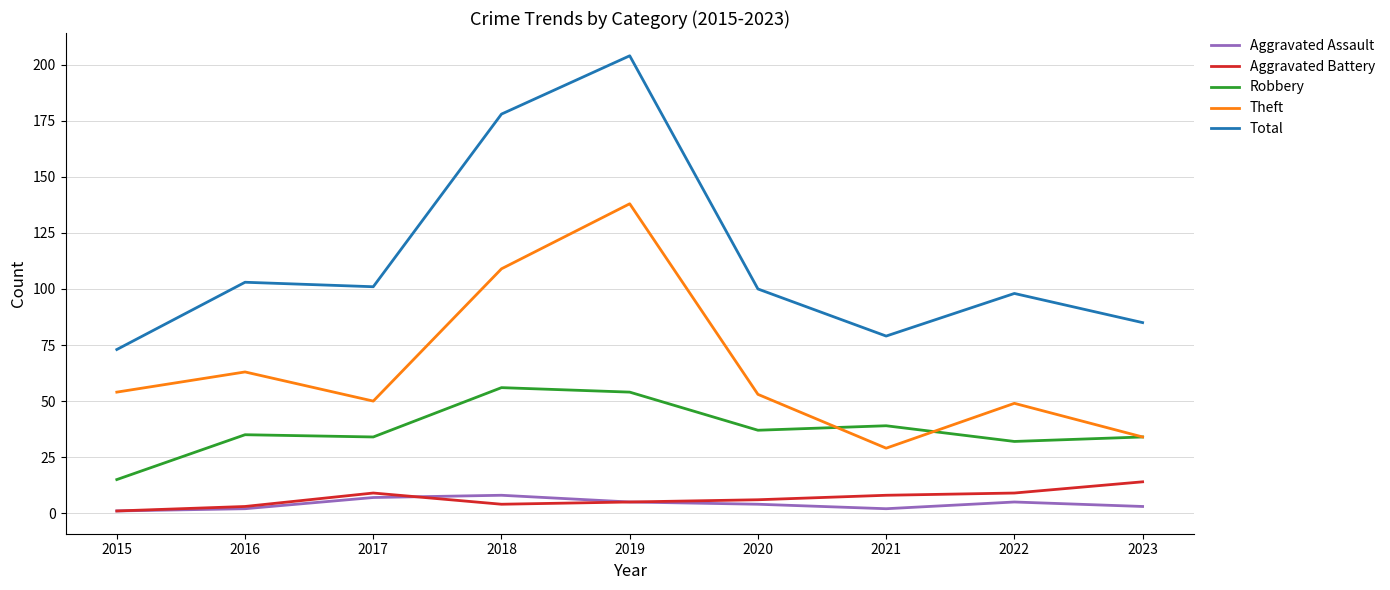

True or false: Theft and Aggravated Battery intersect in this chart.

False